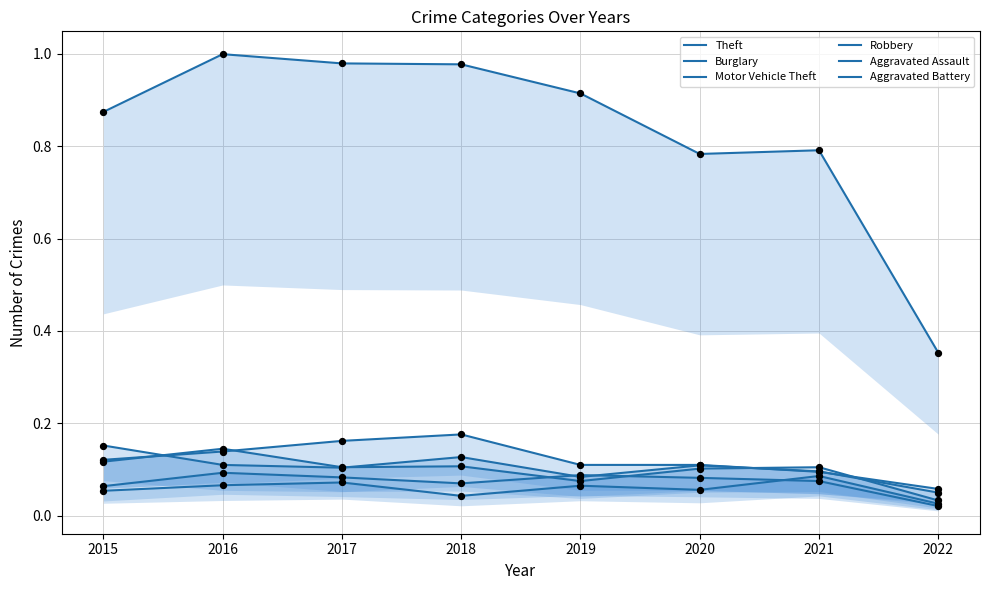

Which series has the largest total across all categories?

Theft